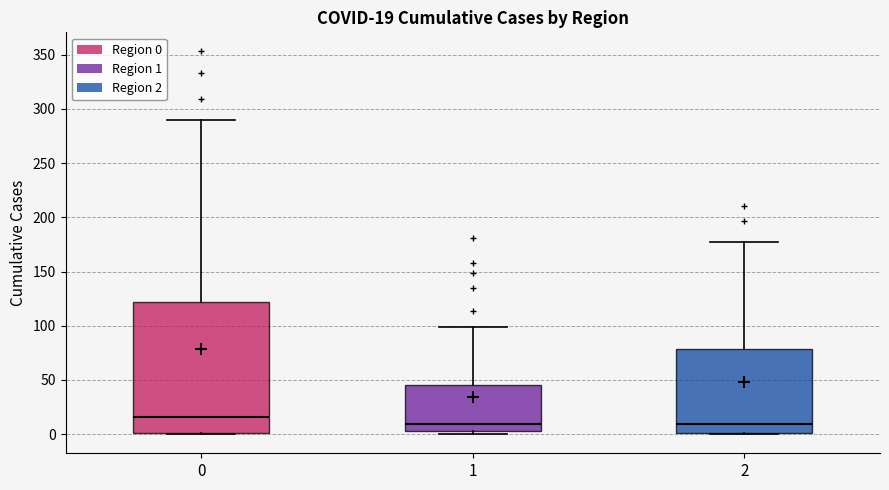

Which box is the tallest, from its lower edge to its upper edge?

0